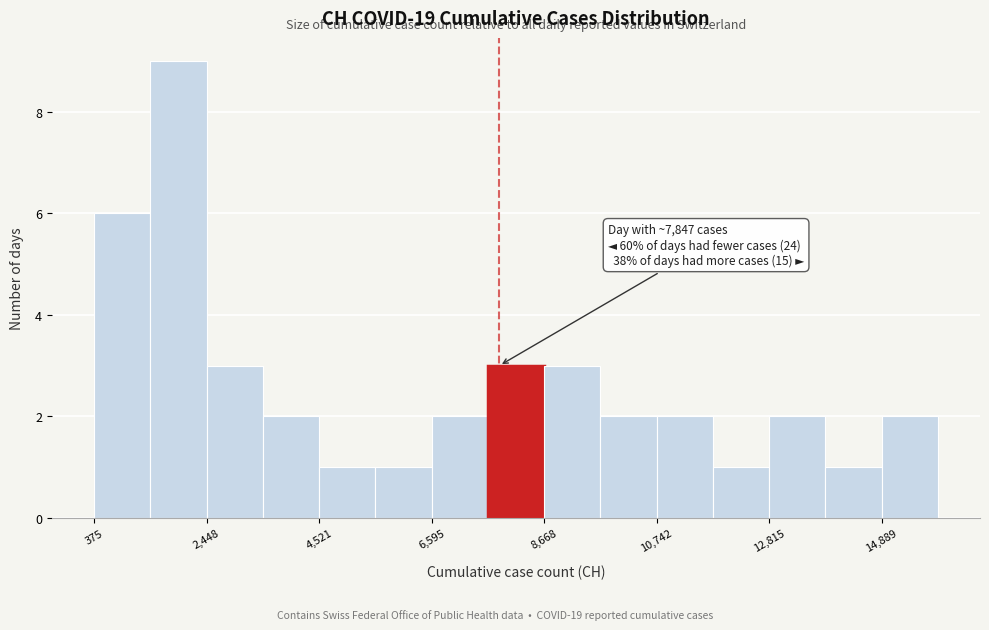

Around what value on the x-axis is the tallest bar? Give the approximate position of its centre, as read against the axis.

2000